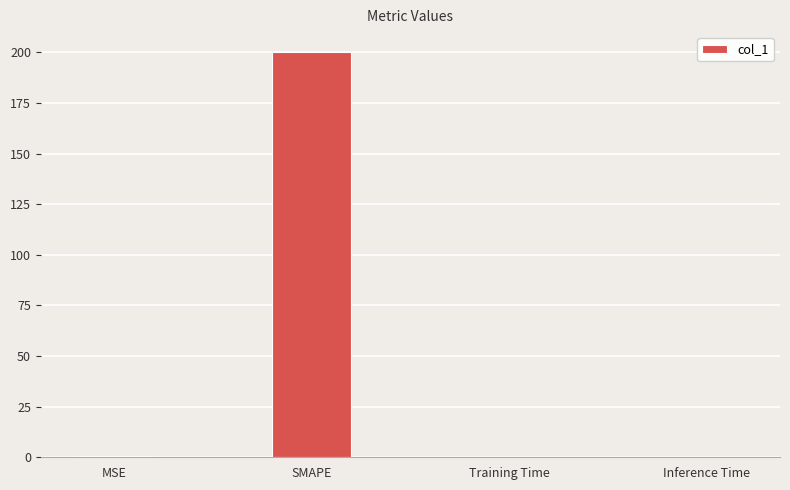

The chart shows a value of 200.0 at SMAPE. True or false?

True